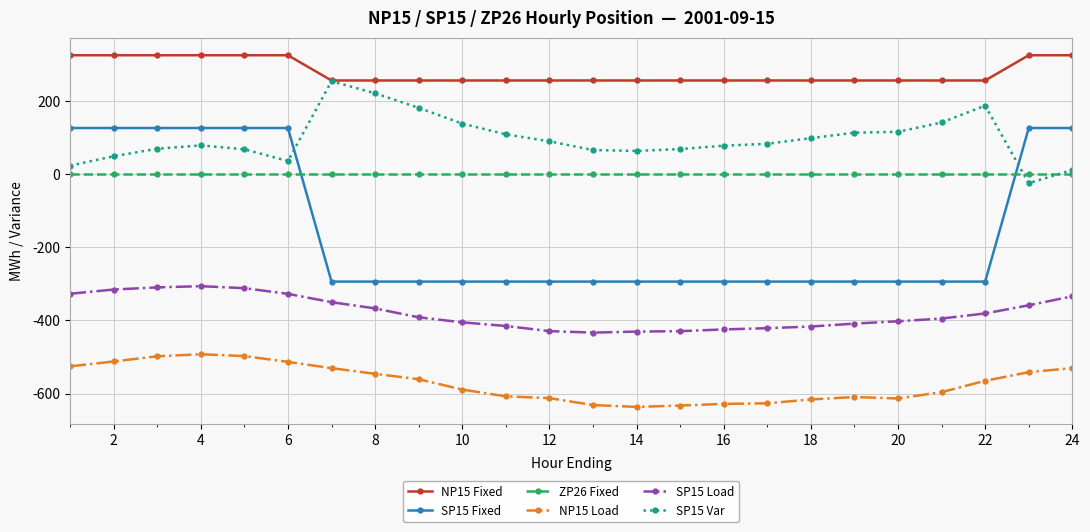

True or false: SP15 Load and SP15 Fixed cross at least once.

False